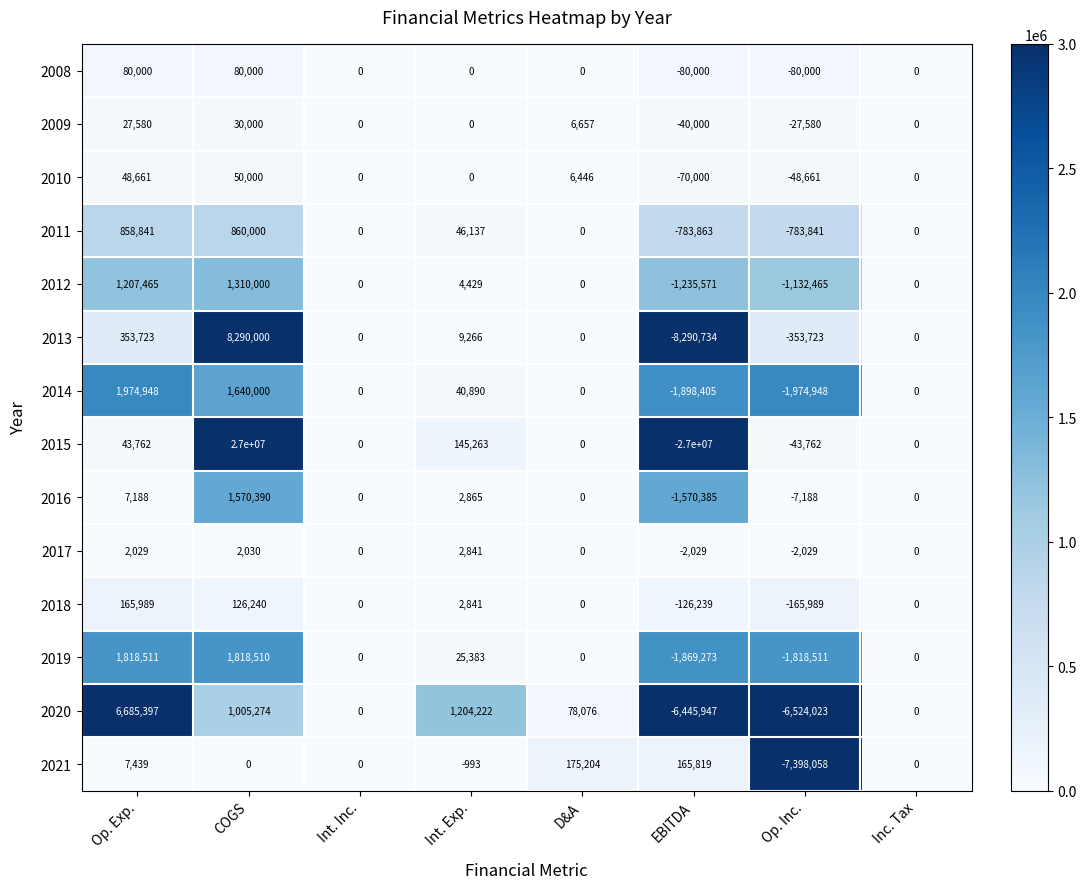

At which category is the sum across all series the highest?

COGS